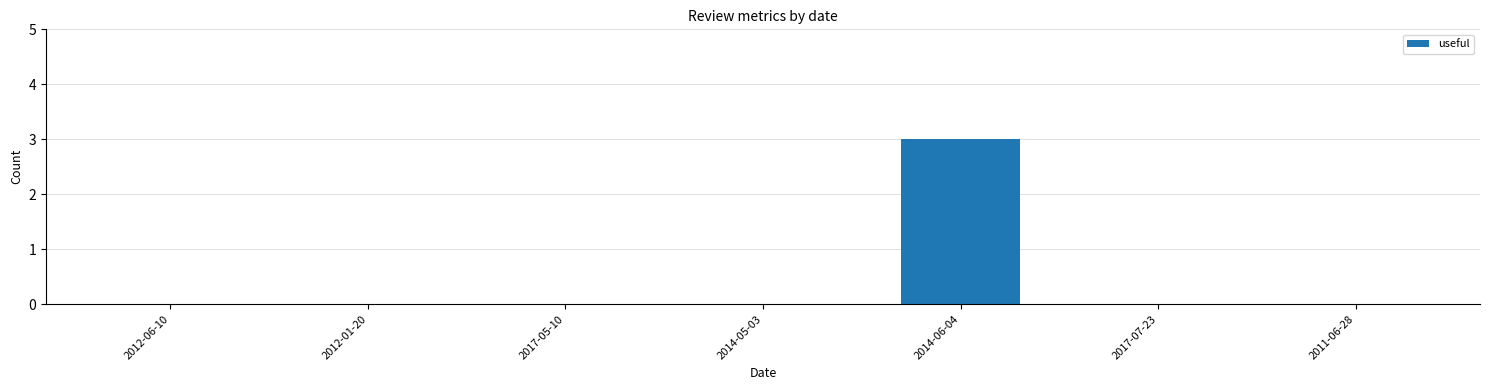

What is the sum of all values?

3